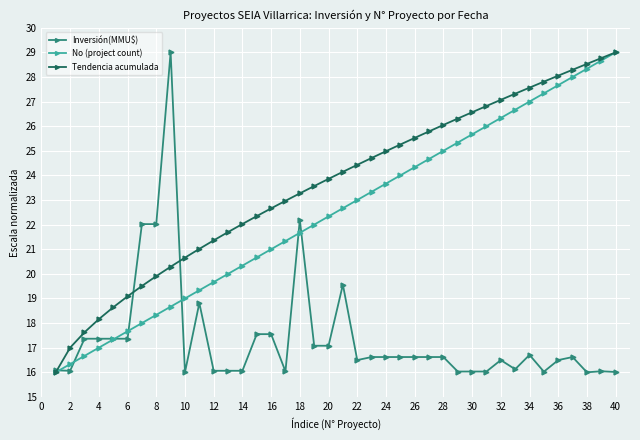

True or false: Inversión(MMU$) and Tendencia acumulada cross at least once.

True